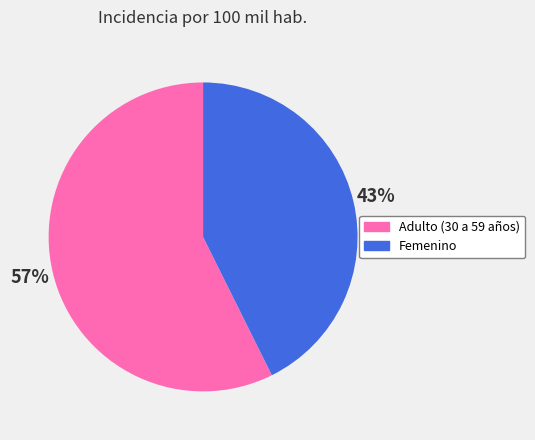

What percentage is the Adulto (30 a 59 años) slice, to the nearest percent?

57%